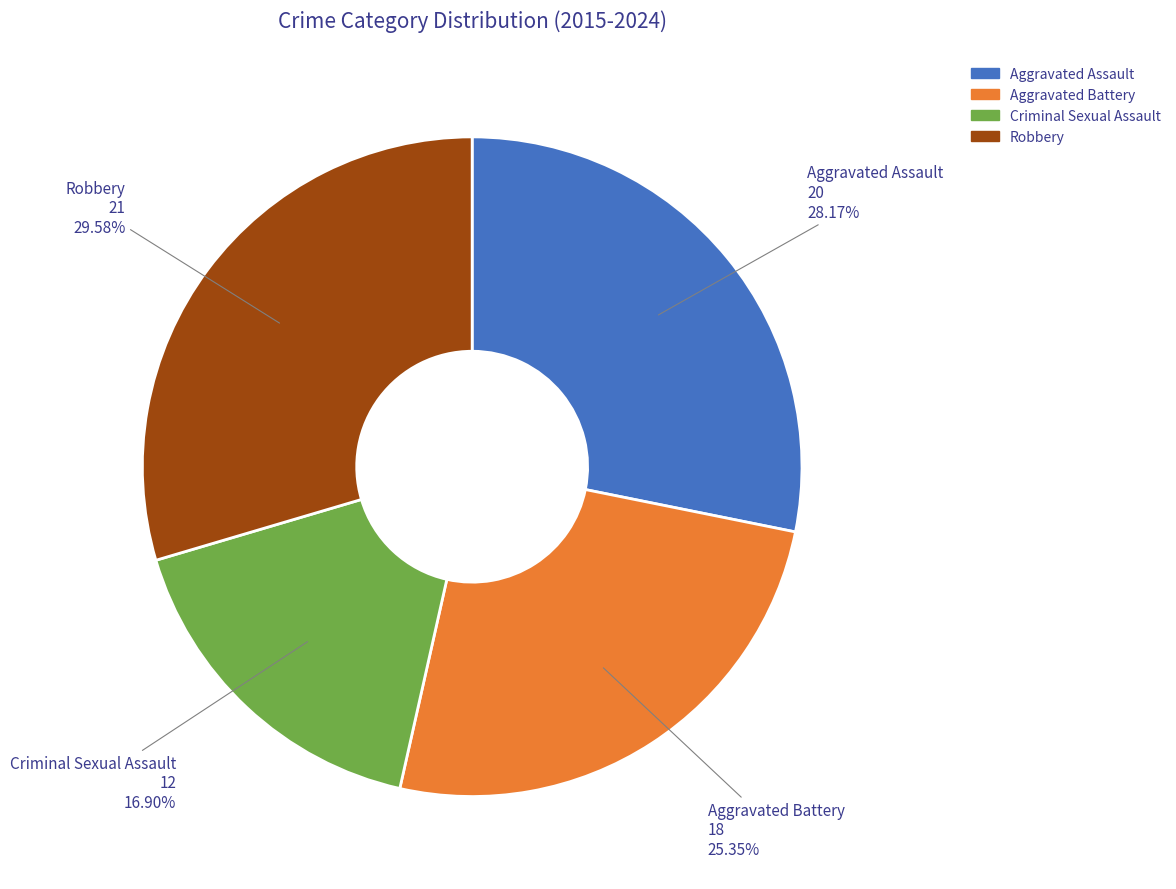

Between Robbery and Aggravated Assault, which is larger?

Robbery